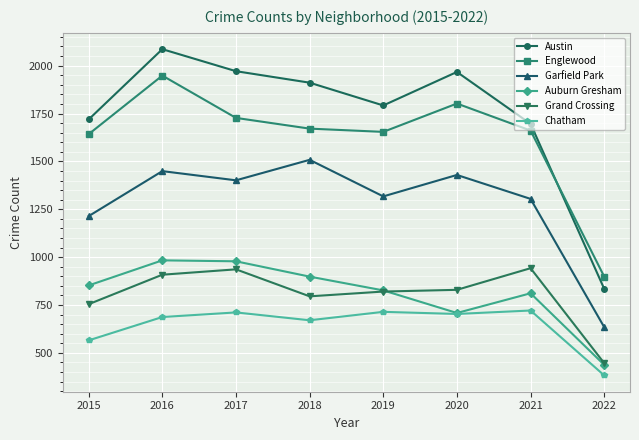

Rank the series at 2018 from highest to lowest value.

Austin, Englewood, Garfield Park, Auburn Gresham, Grand Crossing, Chatham